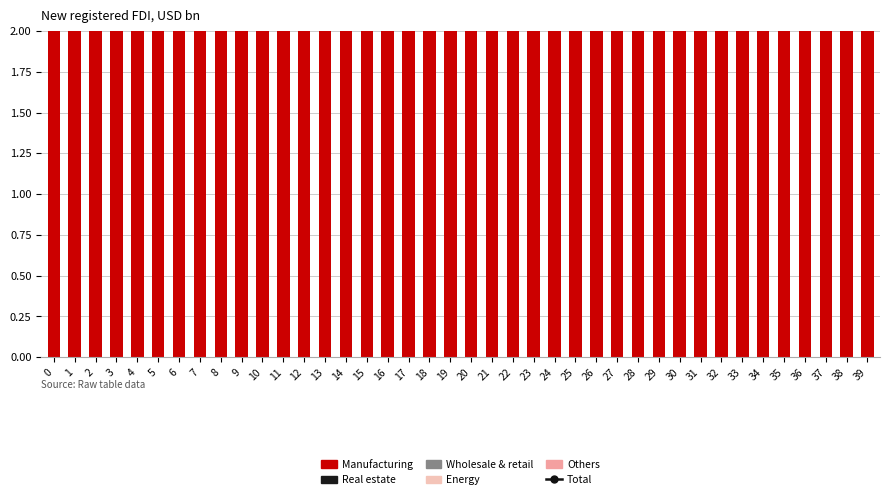

At which category is the sum across all series the highest?

18